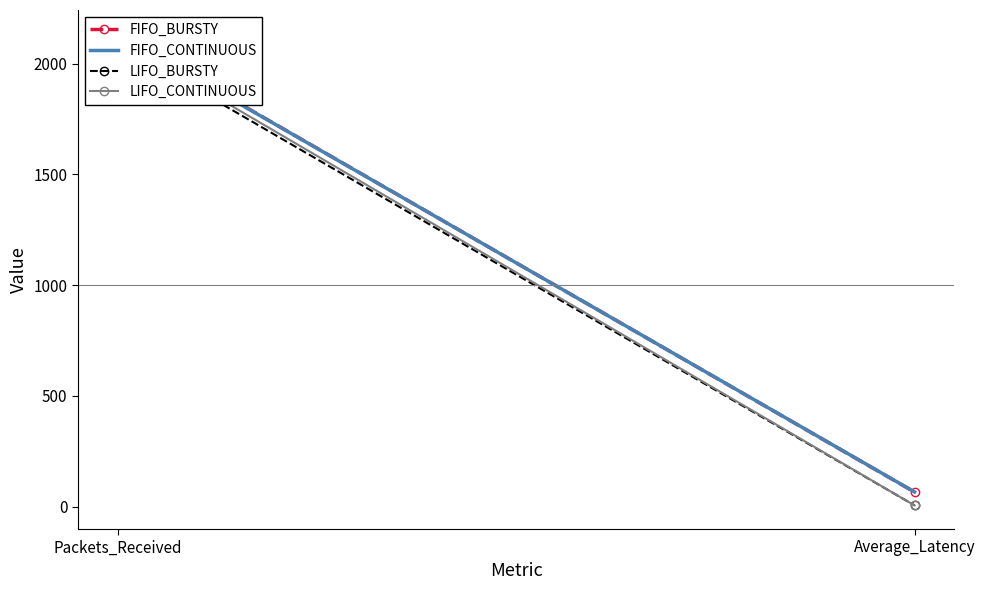

The LIFO_BURSTY series shows 3.5 at Average_Latency. True or false?

False